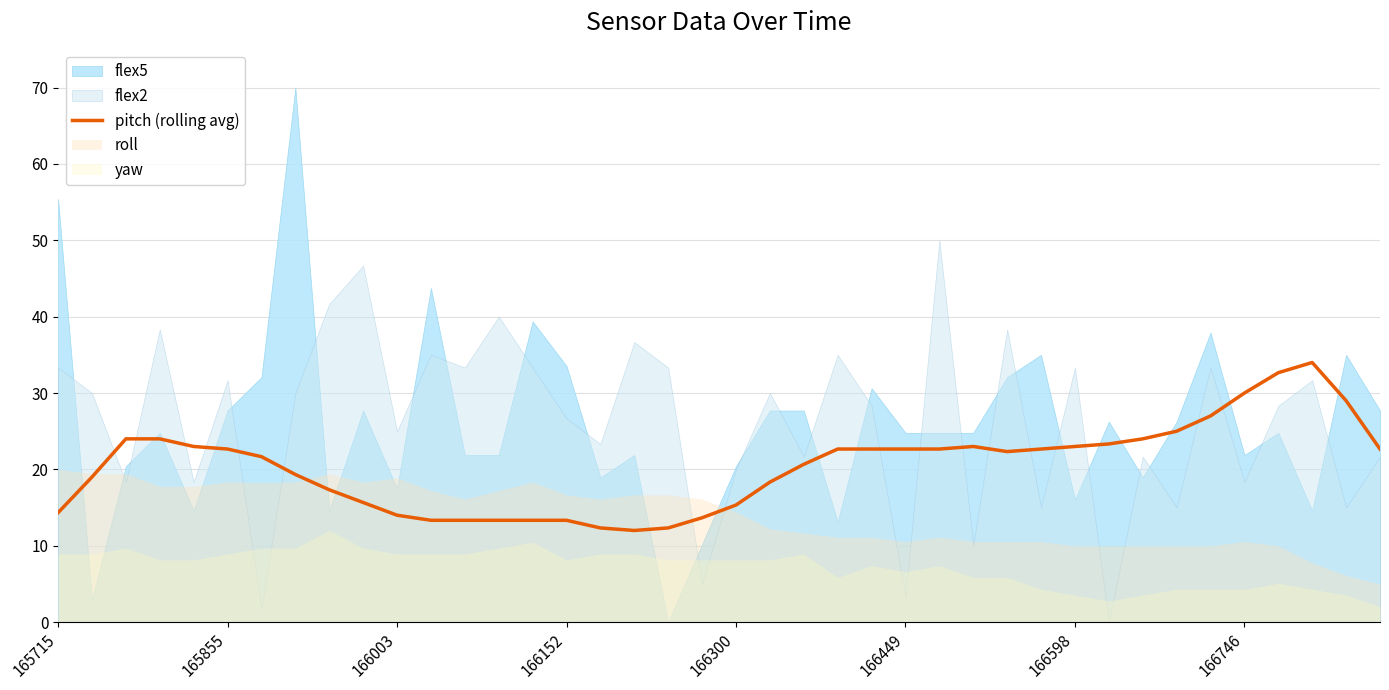

The pitch (rolling avg) series shows 24.9 at 166300. True or false?

False